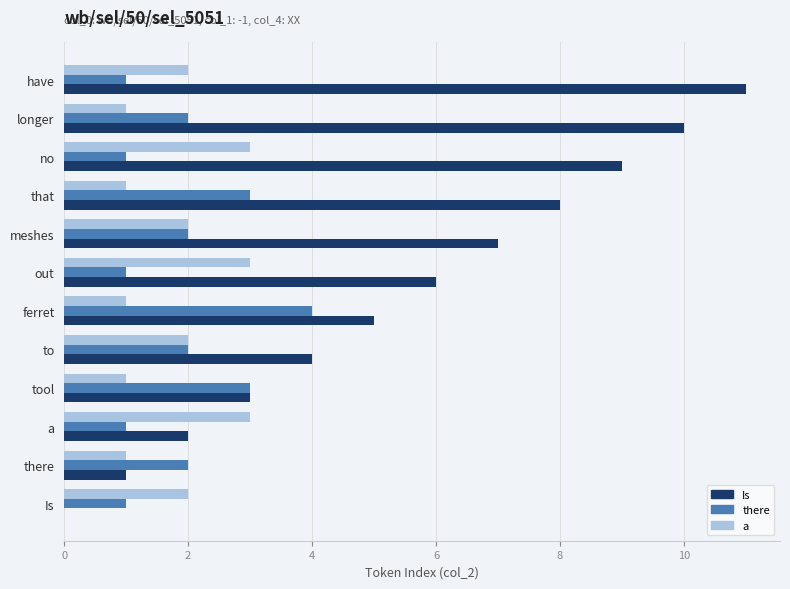

Which category has the highest value in the there series?

ferret